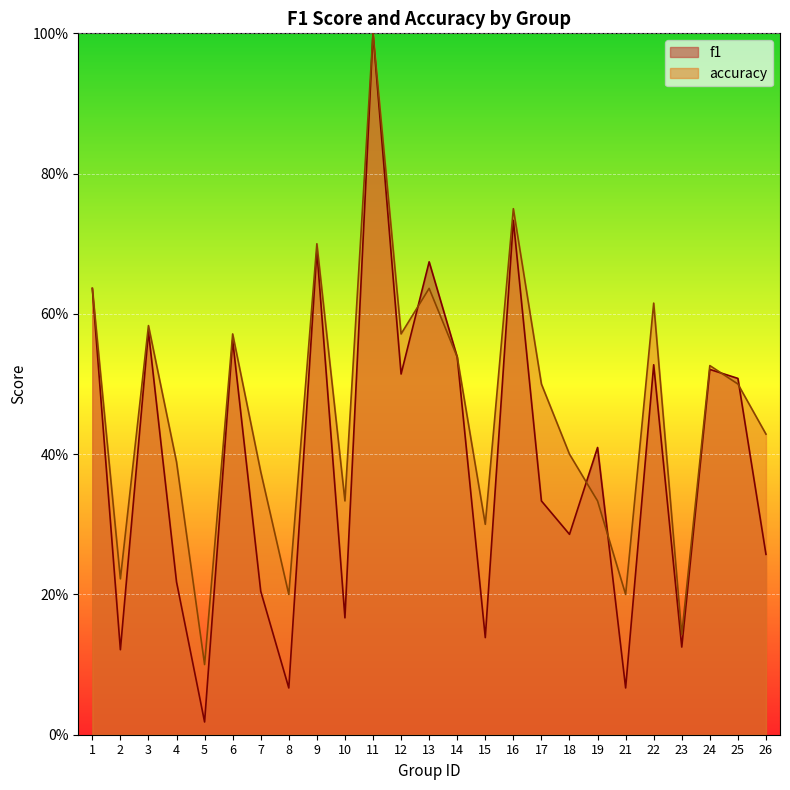

True or false: f1 has a value of 0.9 at 1.

False